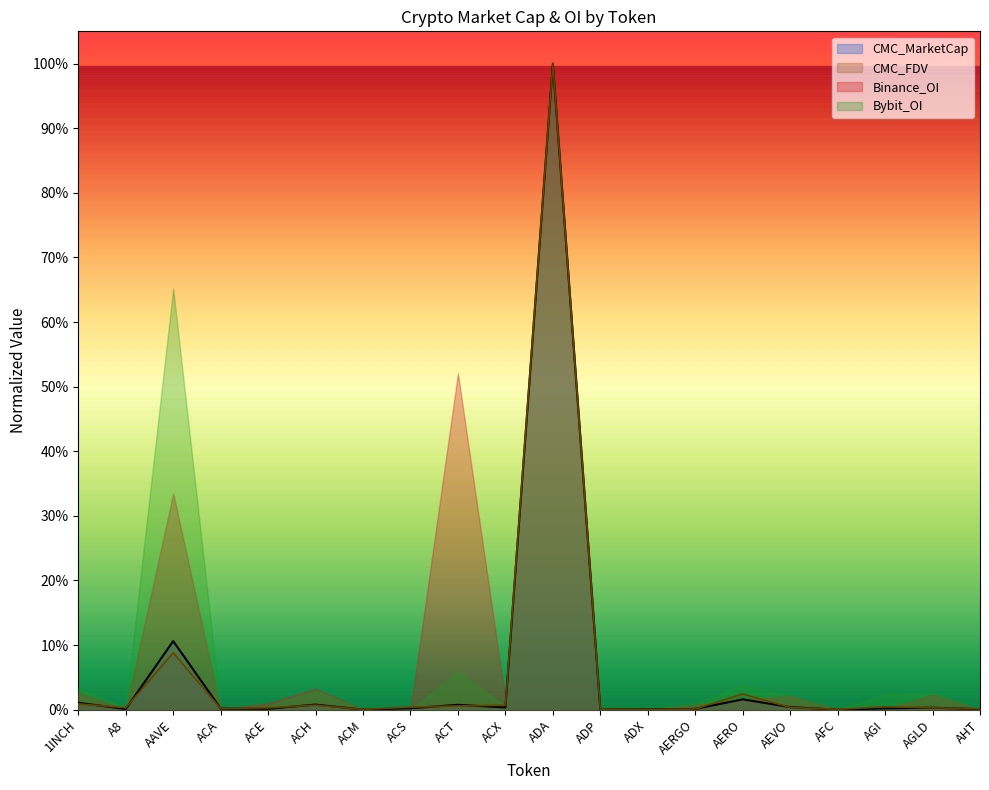

What is the label of the 11th point from the left?

ADA